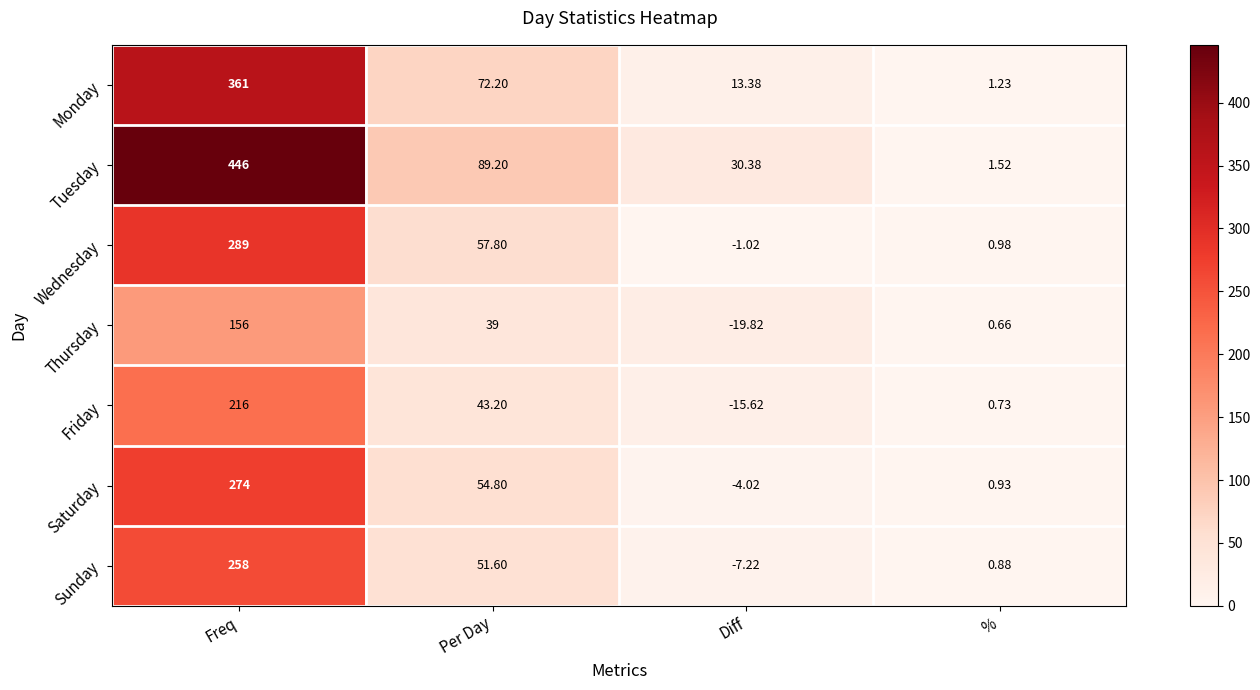

How many series are shown in this chart?

7